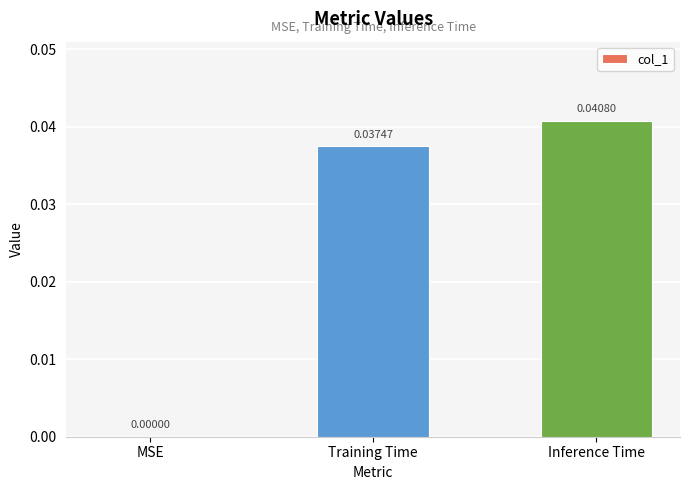

Where is the data nearest to the value 0?

MSE